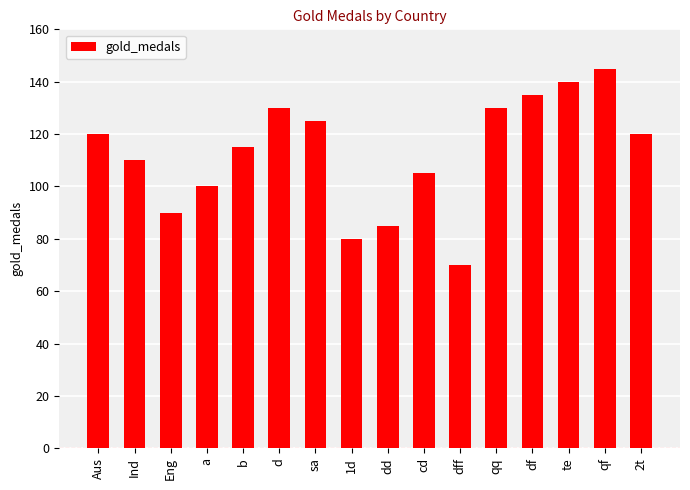

What is the ratio of the value at 2t to the value at qf?

0.8